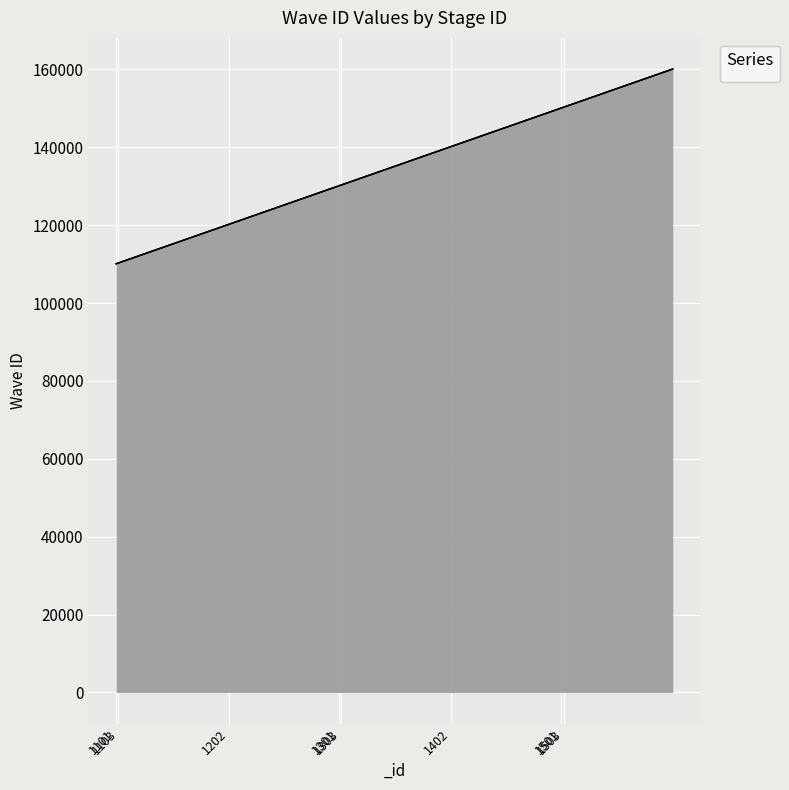

Which series changed the most between 1102 and 1201?

_waveID_1